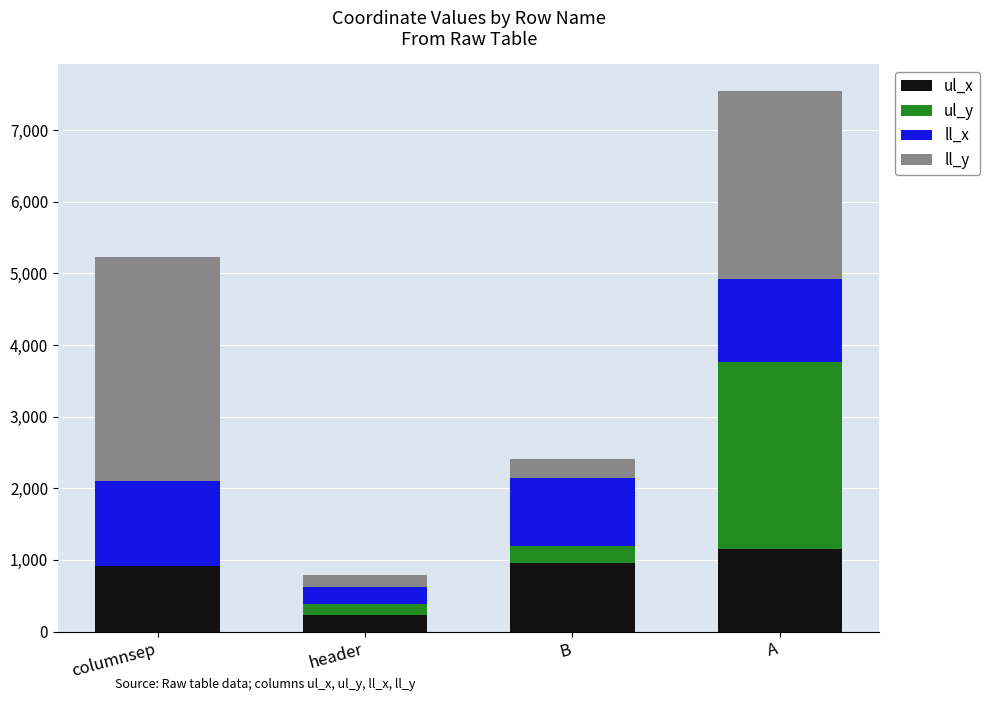

At which category is the sum across all series the highest?

A